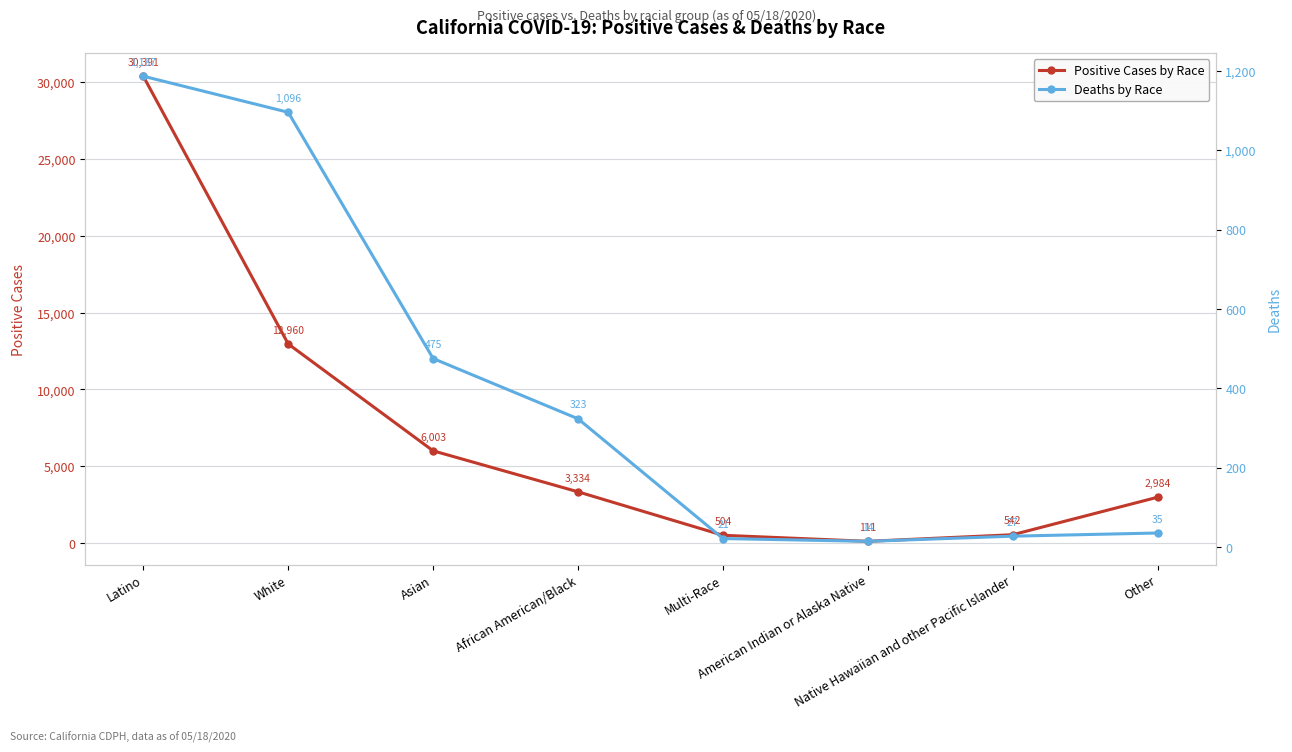

Reading left to right, list all the values displayed in this chart.

Positive Cases by Race: Latino=30391	White=12960	Asian=6003	African American/Black=3334	Multi-Race=504	American Indian or Alaska Native=111	Native Hawaiian and other Pacific Islander=542	Other=2984
Deaths by Race: Latino=1187	White=1096	Asian=475	African American/Black=323	Multi-Race=21	American Indian or Alaska Native=14	Native Hawaiian and other Pacific Islander=27	Other=35